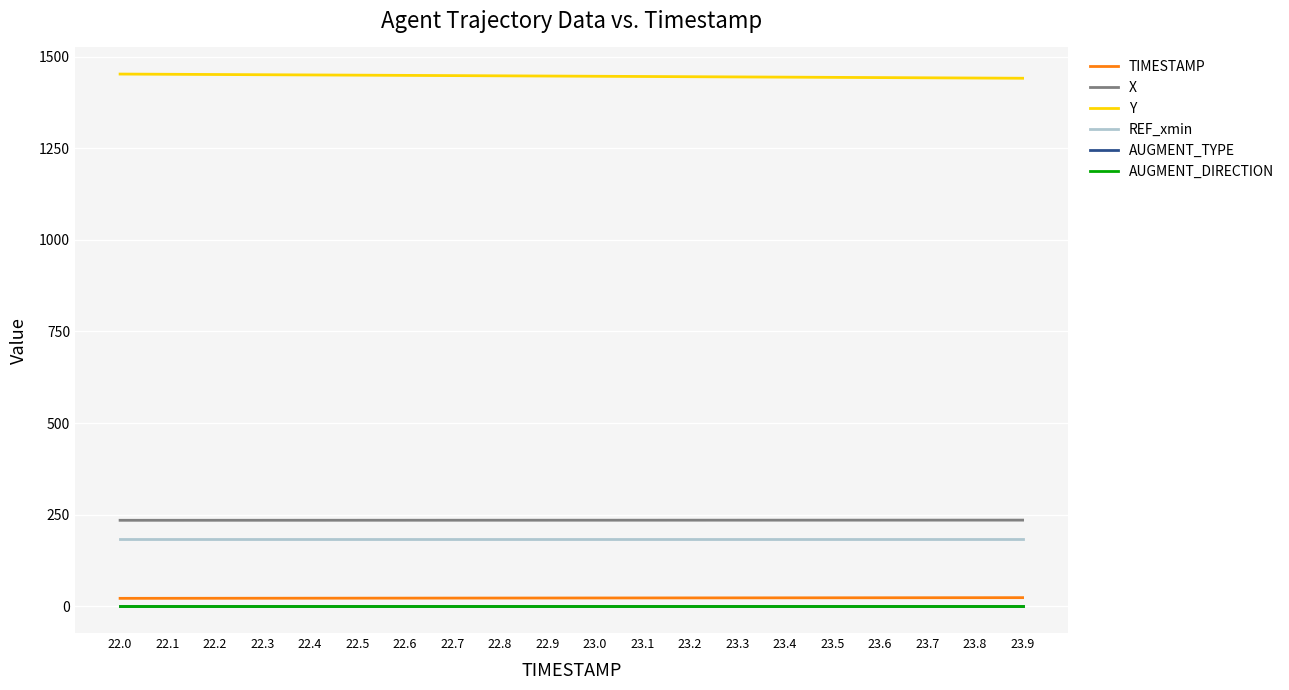

The X series shows 235.3 at 23.3. True or false?

True